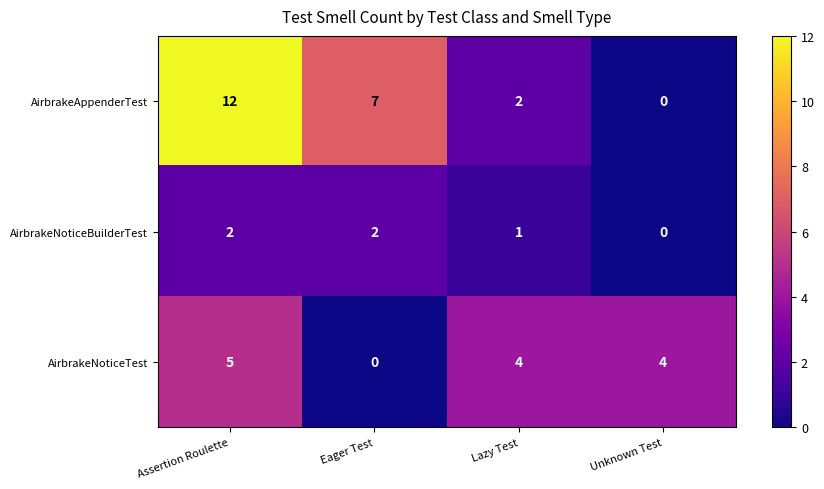

Count the number of categories in the chart.

4